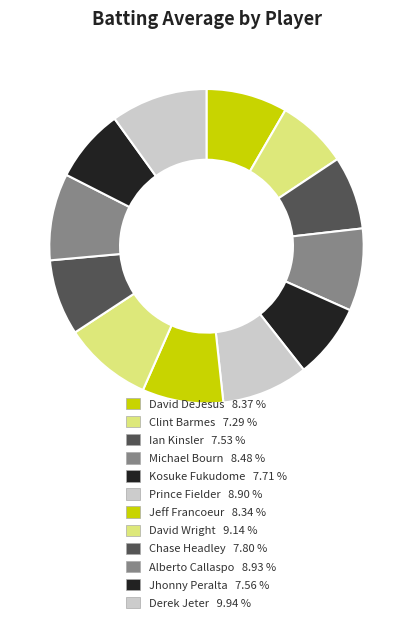

How many slices are in this pie chart?

12